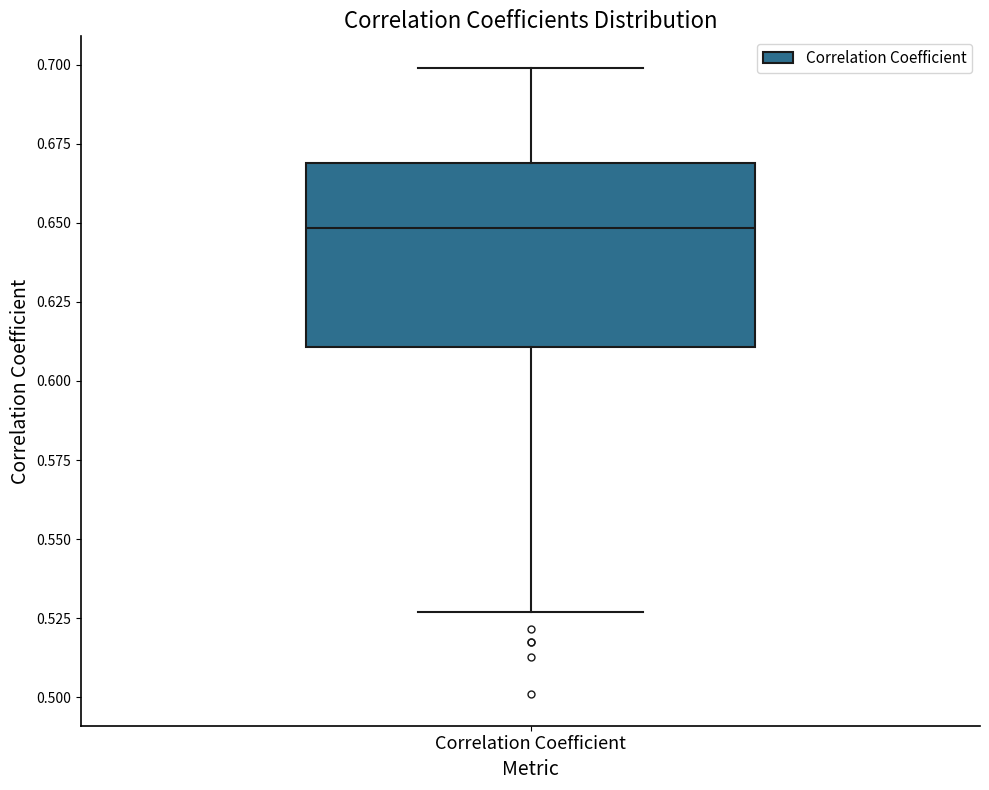

Transcribe this box plot: give where the median line is, the range the box spans, and where the two whiskers end, as read against the y-axis. The values are not printed on the chart, so give them approximately, as read against the axis.

median 0.650, box 0.610 to 0.670, whiskers 0.525 to 0.700